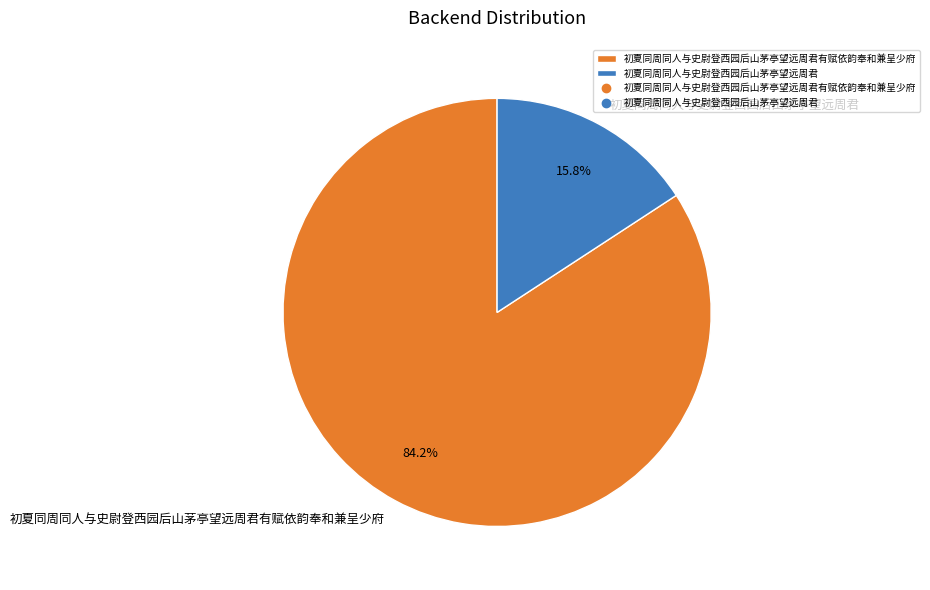

Which slice is the largest?

初夏同周同人与史尉登西园后山茅亭望远周君有赋依韵奉和兼呈少府